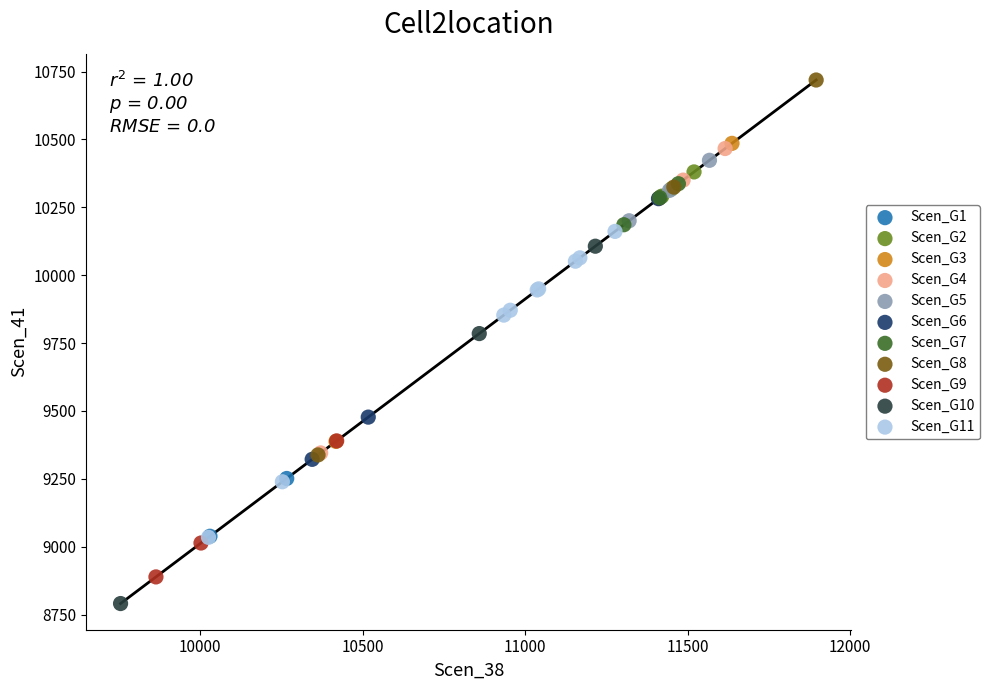

Which series contains the highest Y value?

Scen_G8